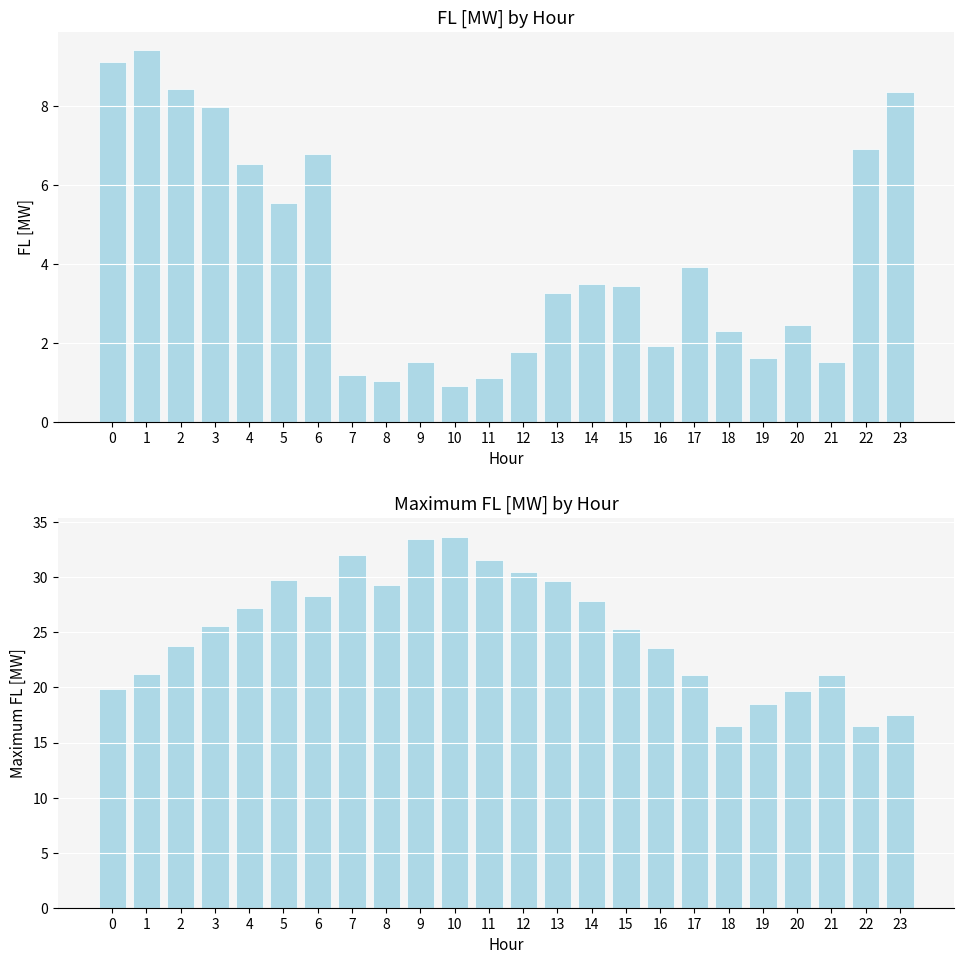

List the labels in order of Maximum FL [MW] value, smallest first.

22, 18, 23, 19, 20, 0, 17, 21, 1, 16, 2, 15, 3, 4, 14, 6, 8, 13, 5, 12, 11, 7, 9, 10